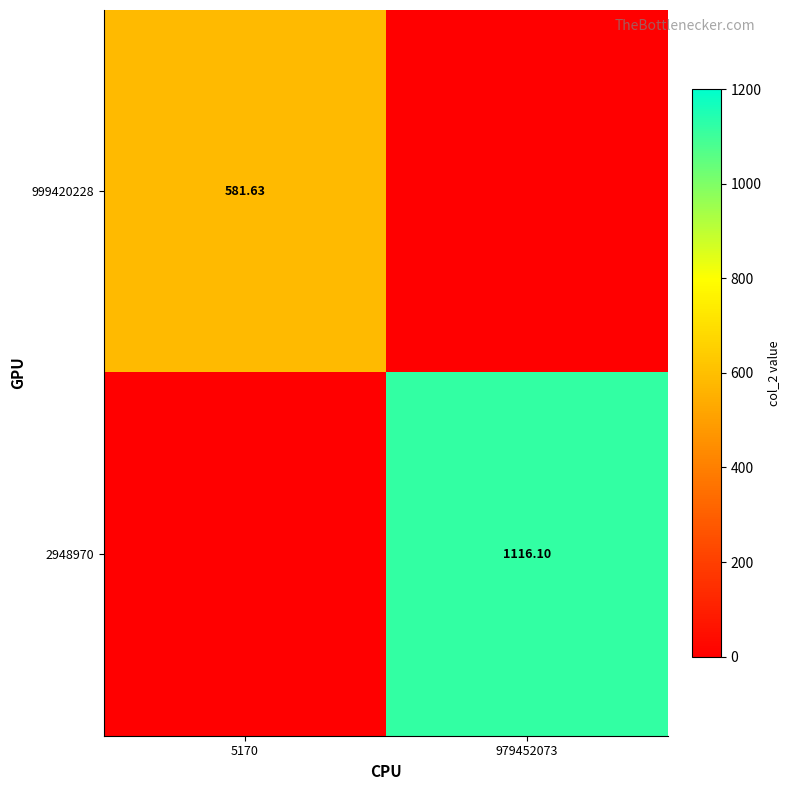

Is the value of 2948970 at 979452073 greater than the value of 999420228 at 5170?

Yes